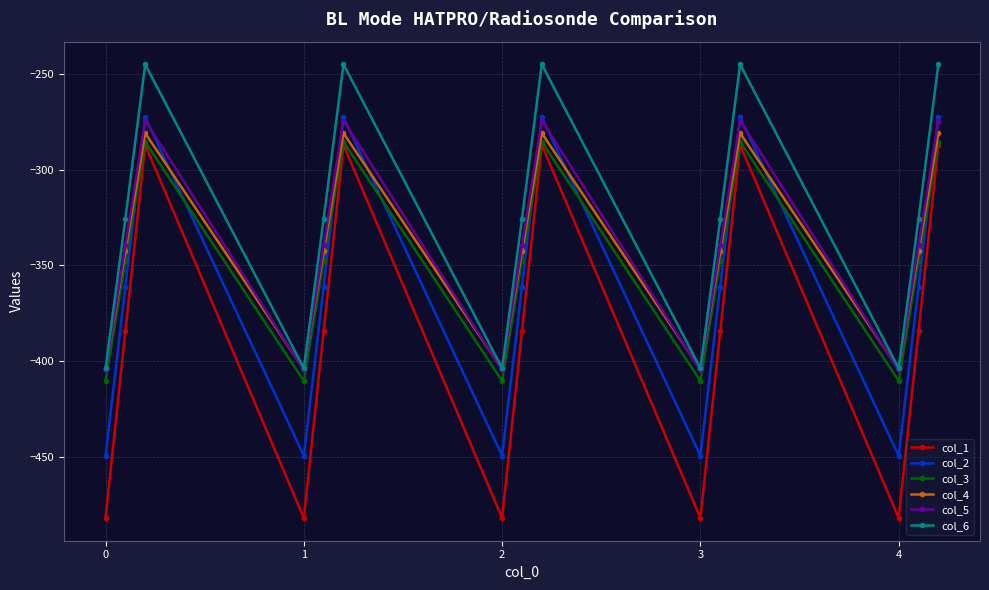

Which series has the largest total across all categories?

col_6